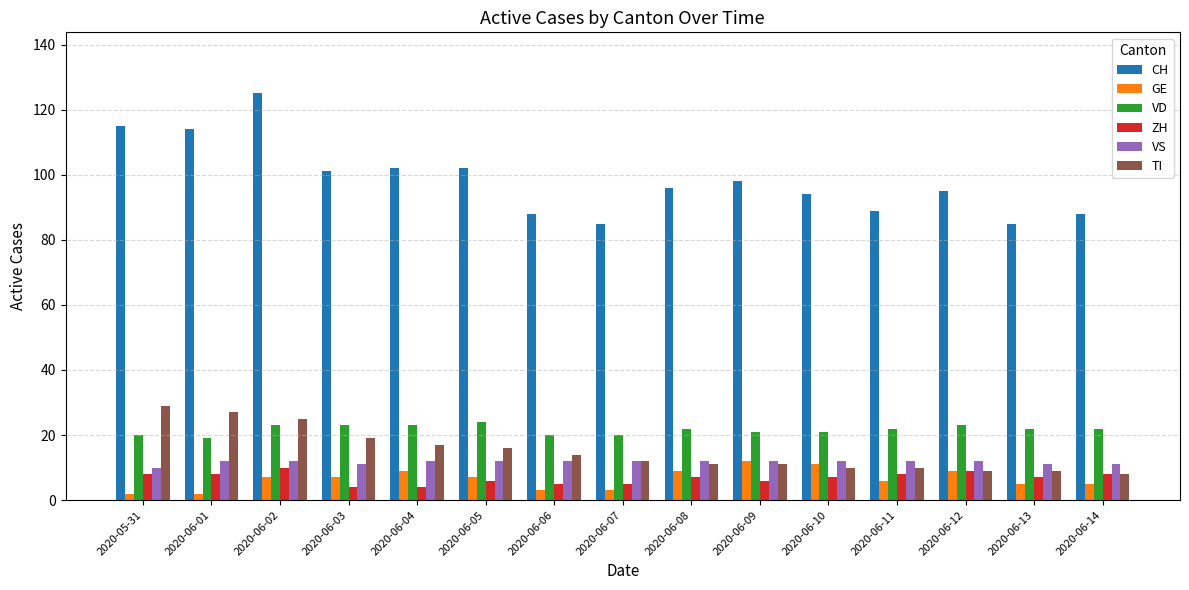

What is the value of the GE bar at the 8th from the left?

3